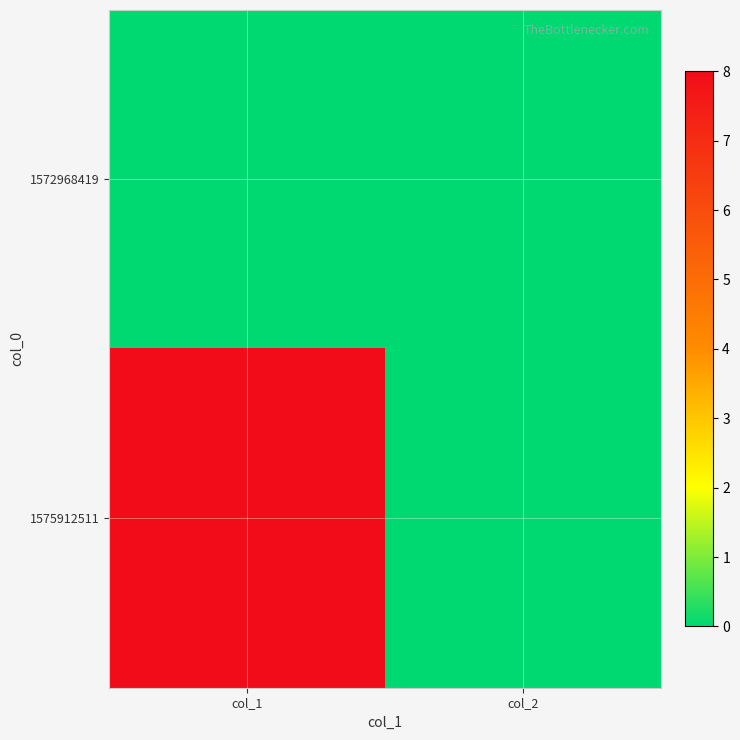

Which category has the lowest value across all series?

col_1